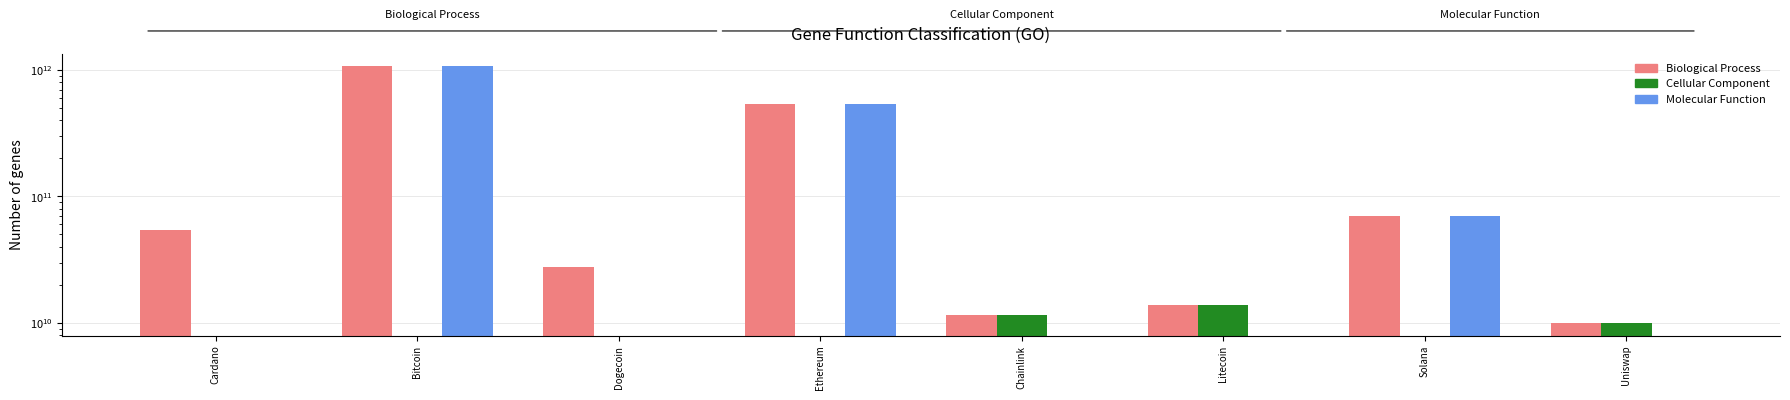

Where does the Biological Process series first go above 54010148876?

Bitcoin